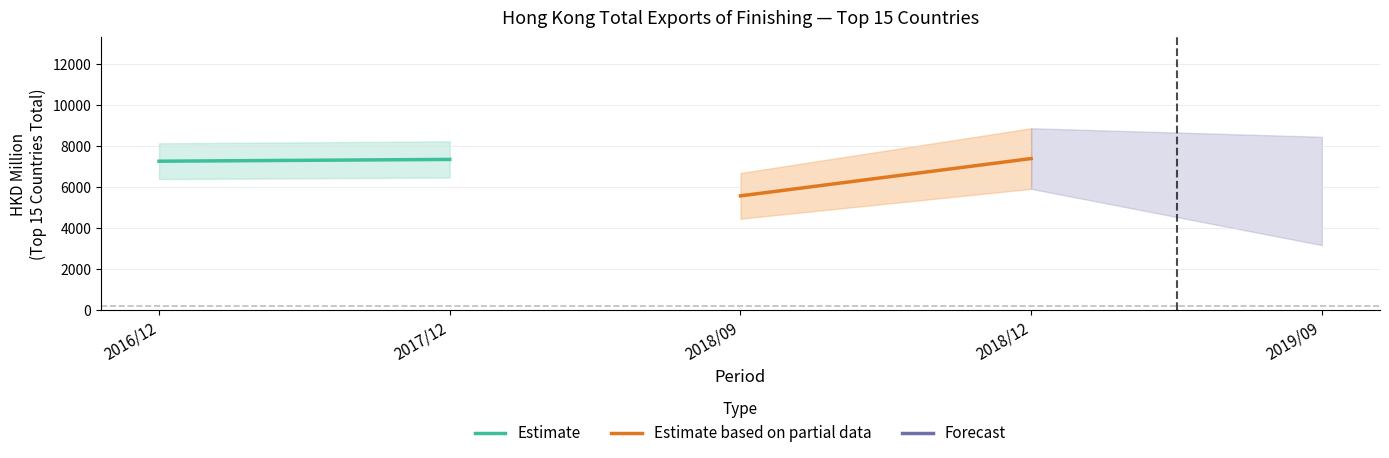

Is it true that Estimate equals 7335.1 at 2017/12?

True